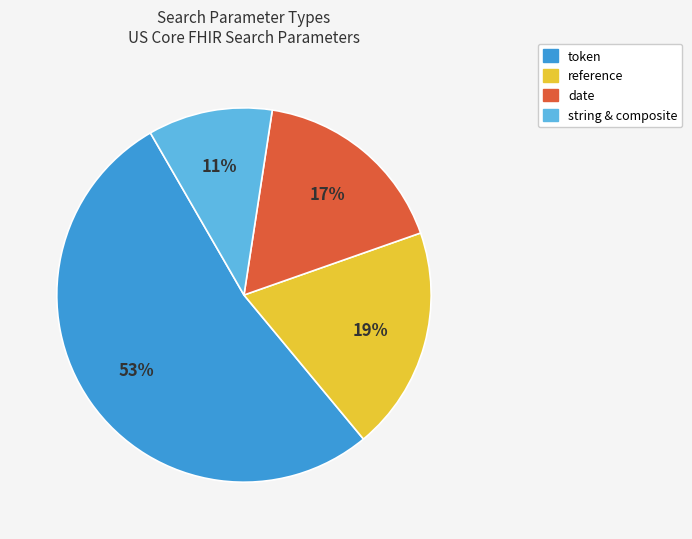

To the nearest percent, what is the average slice percentage?

25%